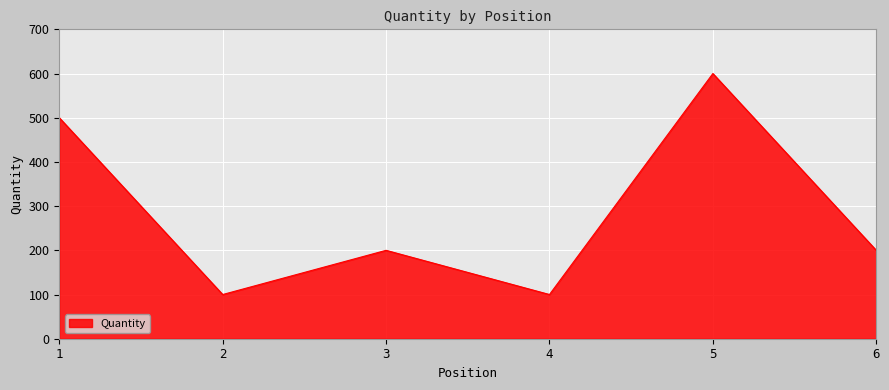

What is the minimum value shown in the chart?

100